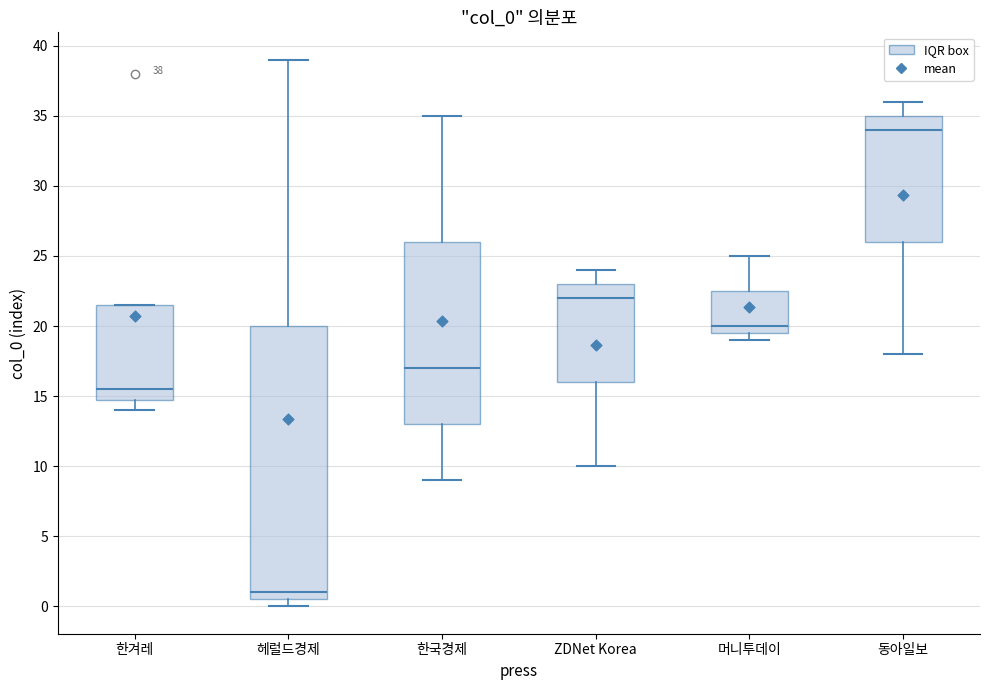

Which box has the highest median line?

동아일보